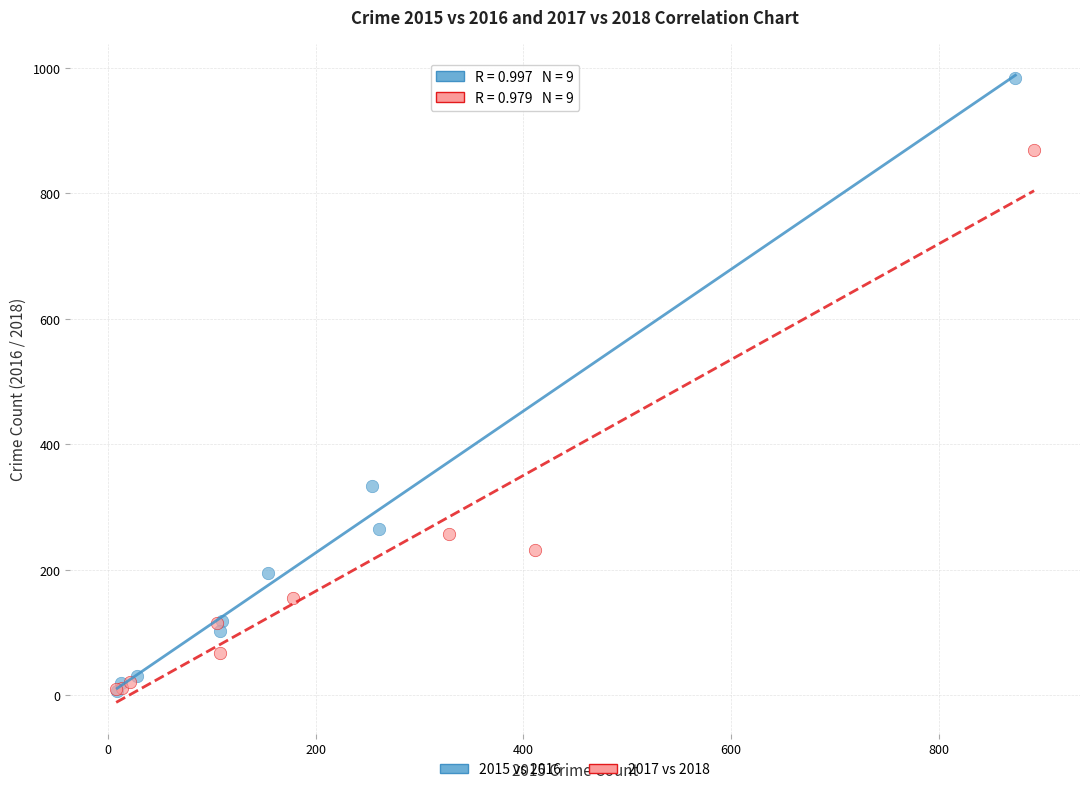

Which series has the widest spread of Y values?

2015 vs 2016